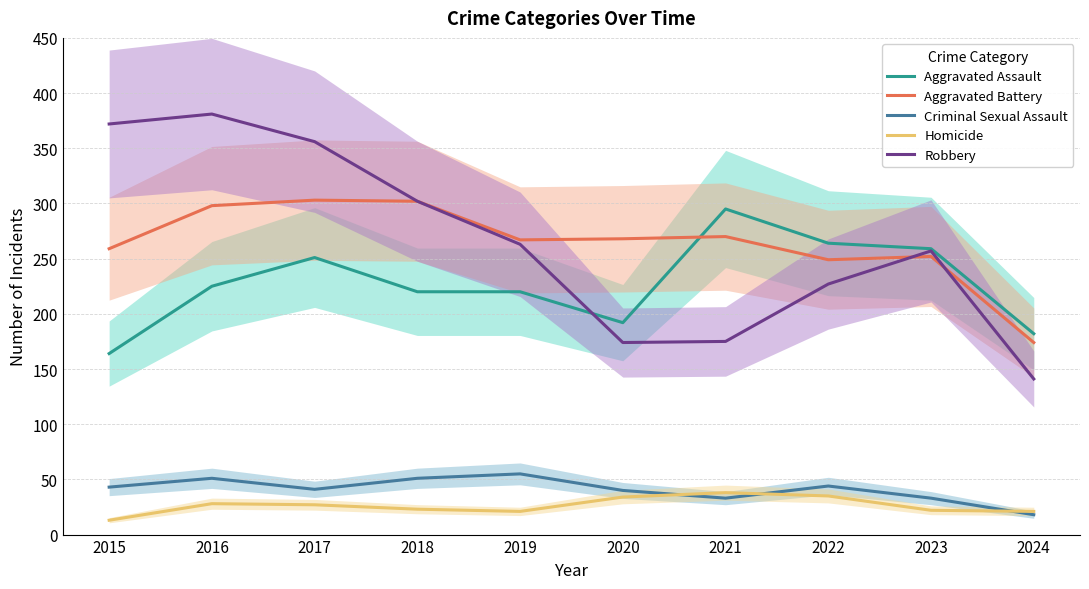

What is the approximate value of Robbery at 2018?

302